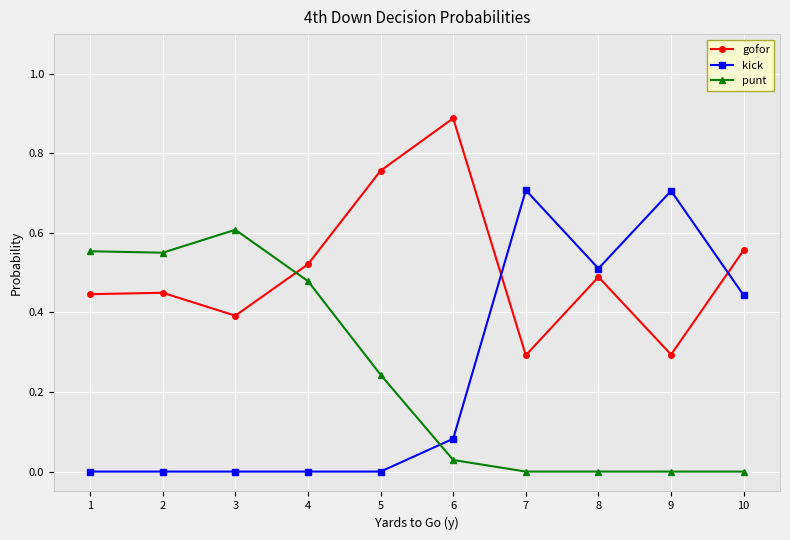

What is the highest value of the kick series?

0.7